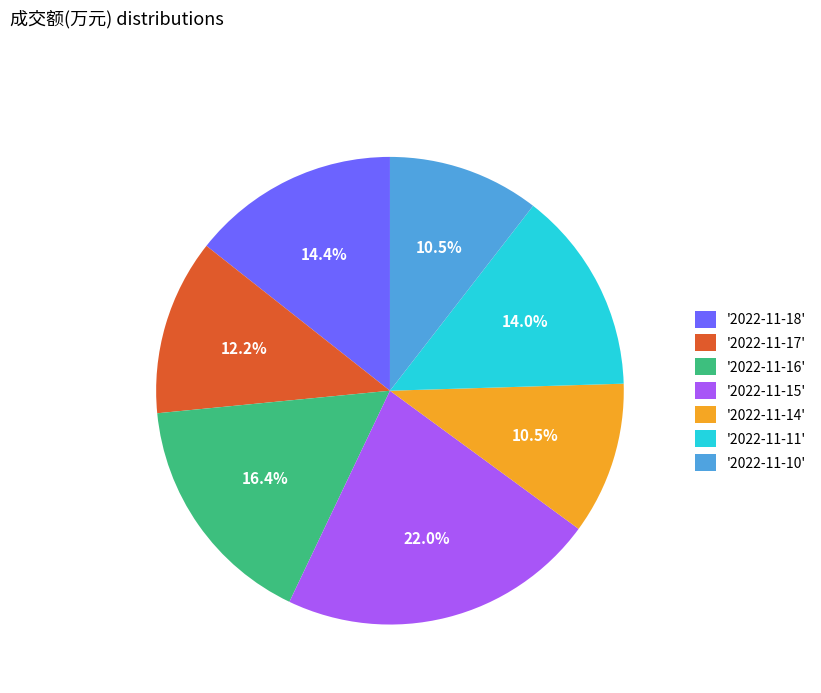

Is there any slice that represents more than half of the pie?

No